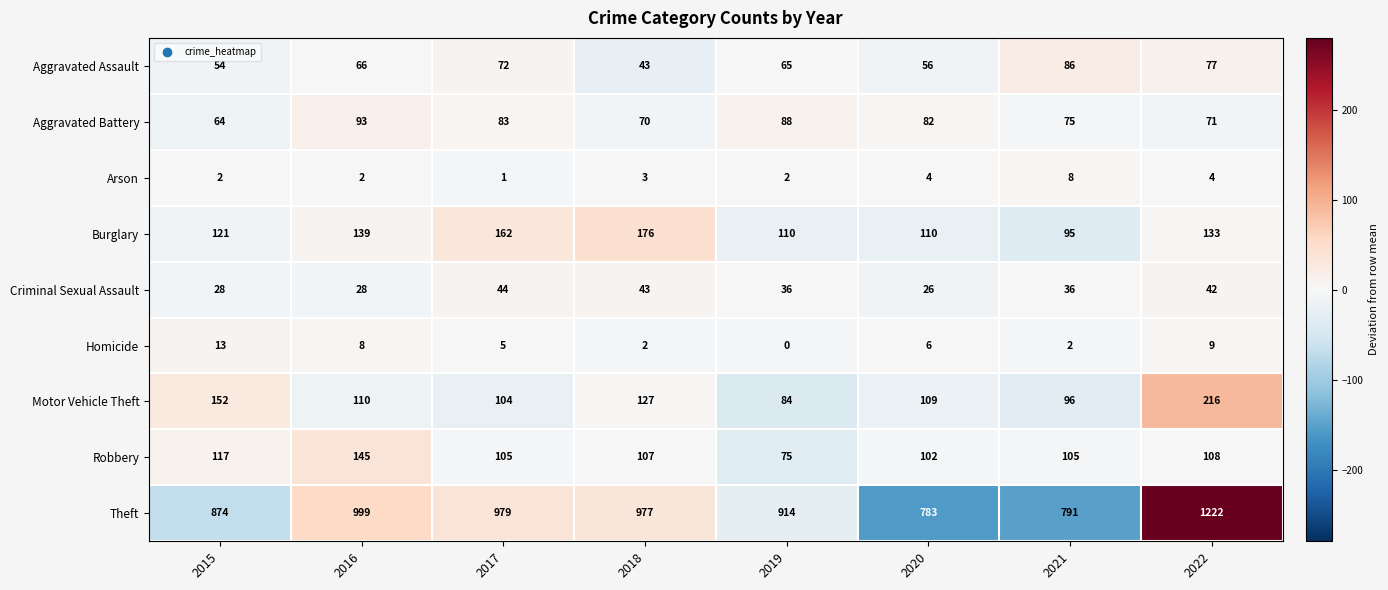

Rank the series by their maximum value, from lowest to highest.

Arson, Homicide, Criminal Sexual Assault, Aggravated Assault, Aggravated Battery, Robbery, Burglary, Motor Vehicle Theft, Theft